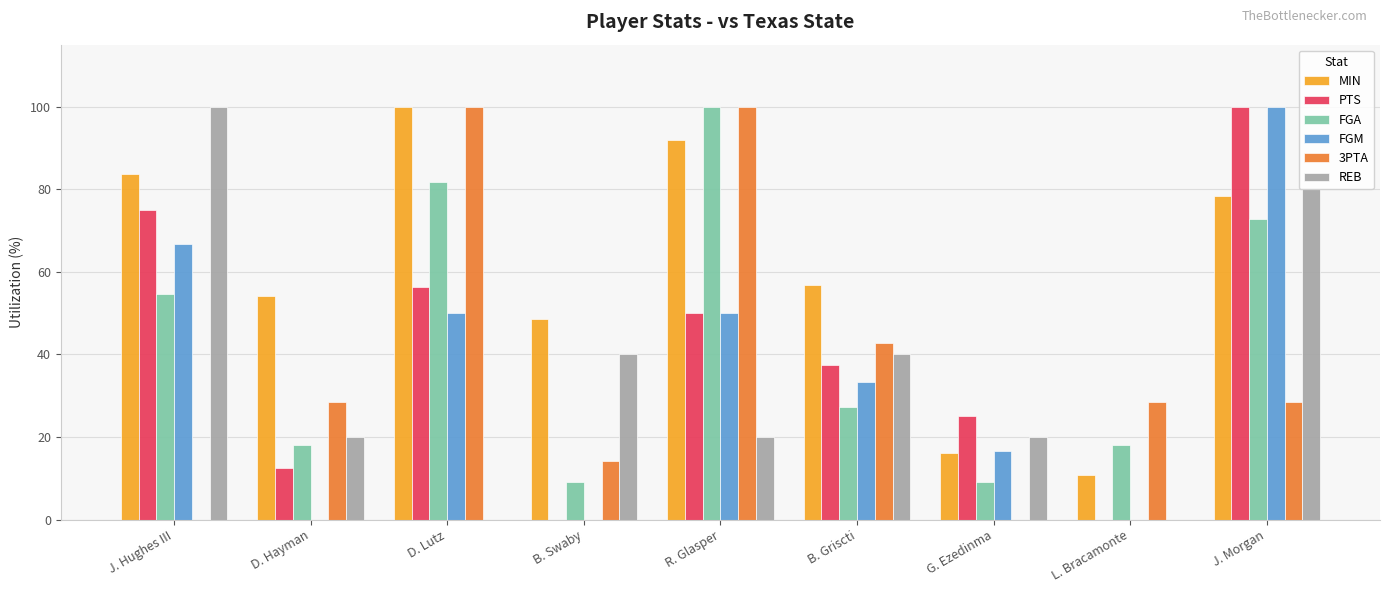

What is the sum of the MIN values at R. Glasper and B. Griscti?

148.6